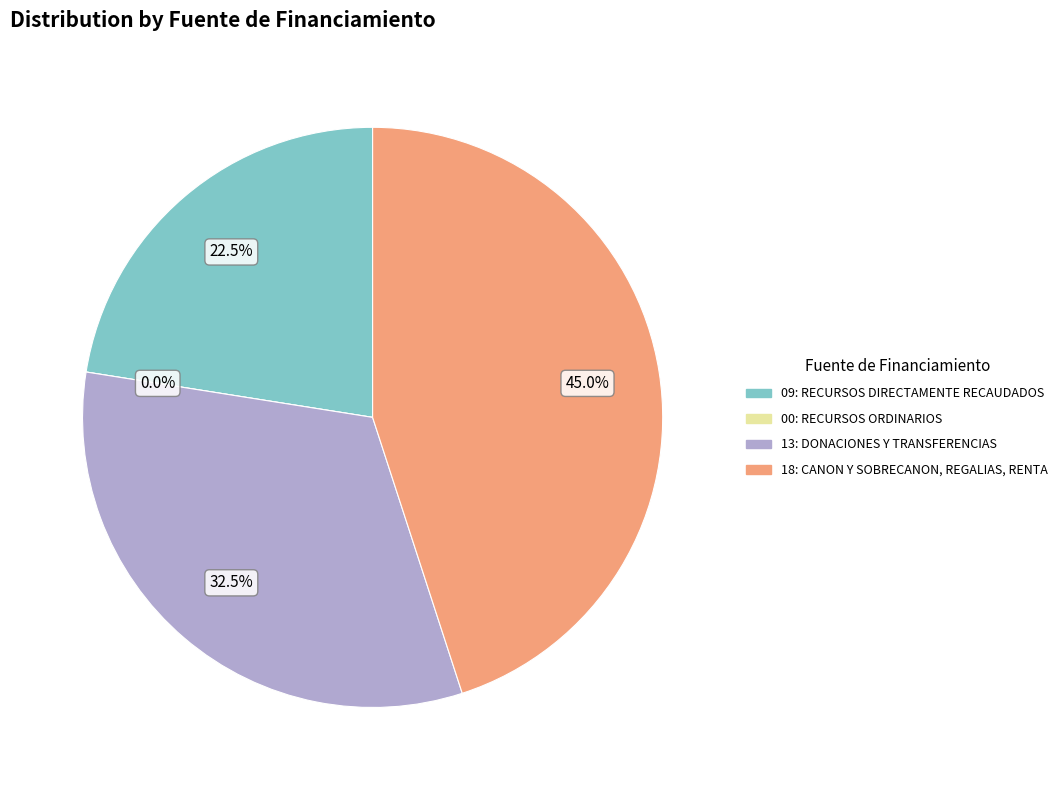

True or false: 13: DONACIONES Y TRANSFERENCIAS accounts for 32% of the total.

True